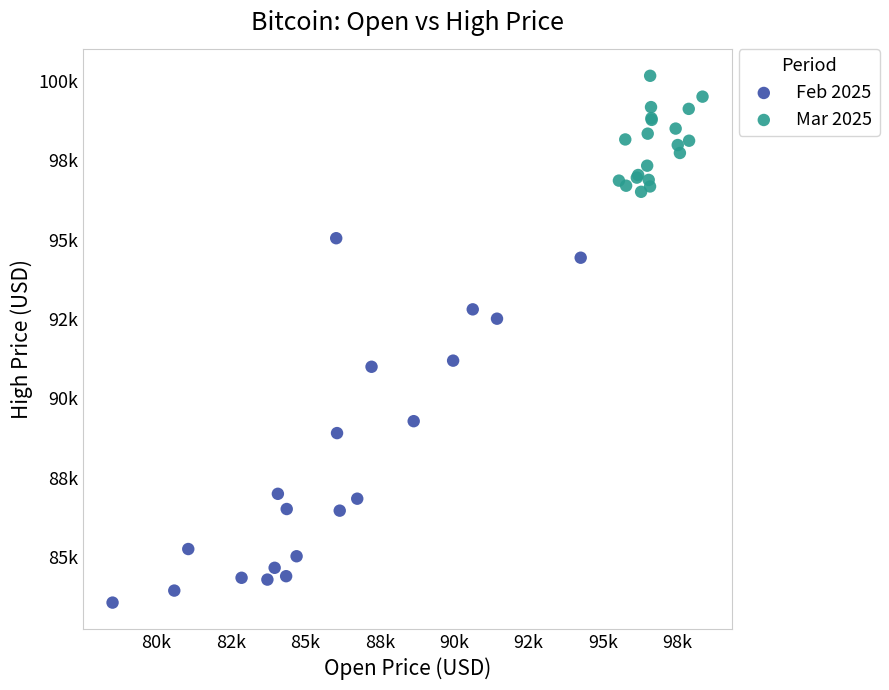

Which series has the largest Y range (max minus min)?

Feb 2025